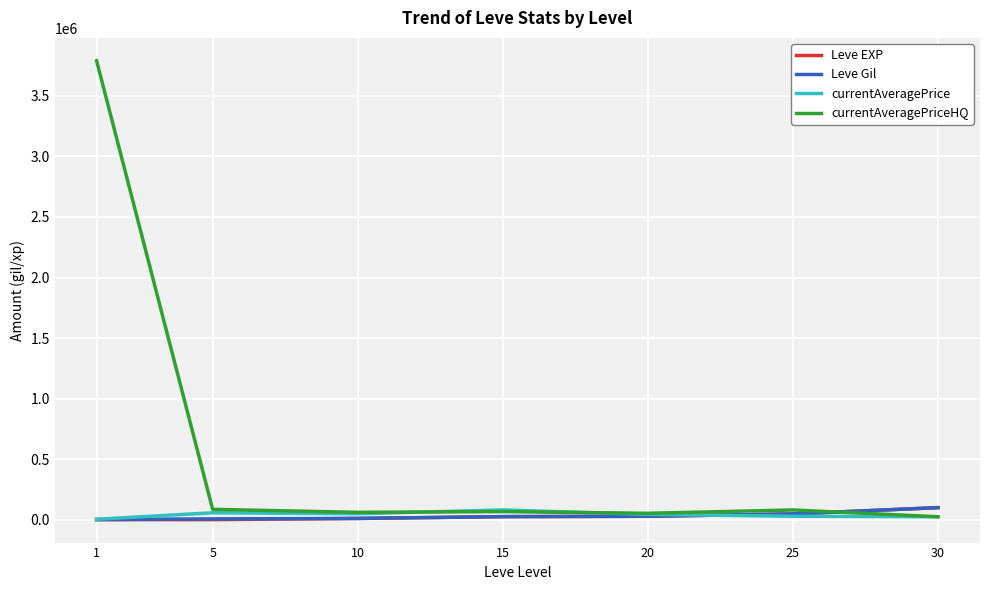

What is the difference between the second highest and minimum values in the Leve Gil series?

46510